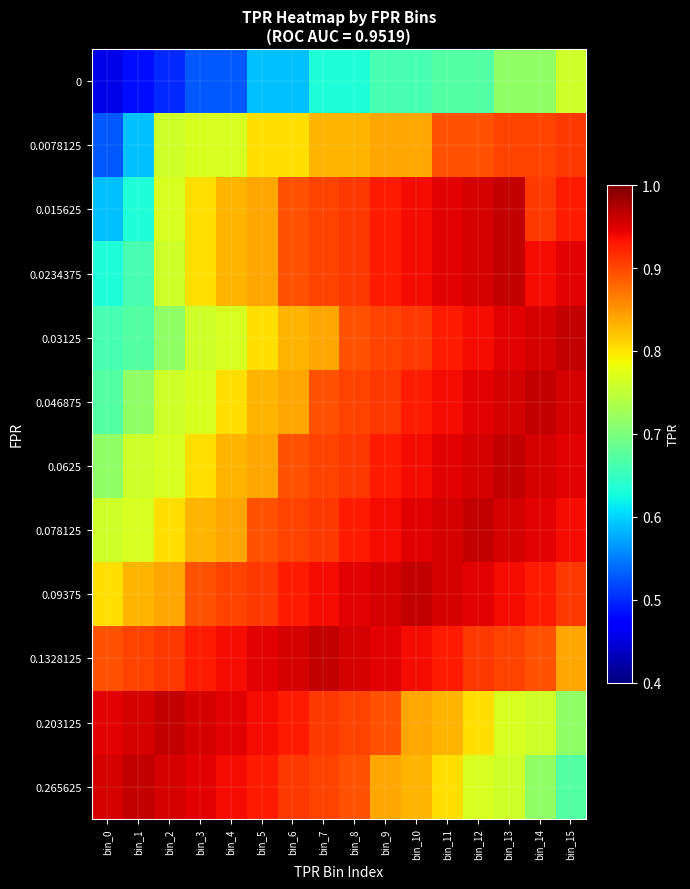

What is the maximum value shown in the chart?

1.0